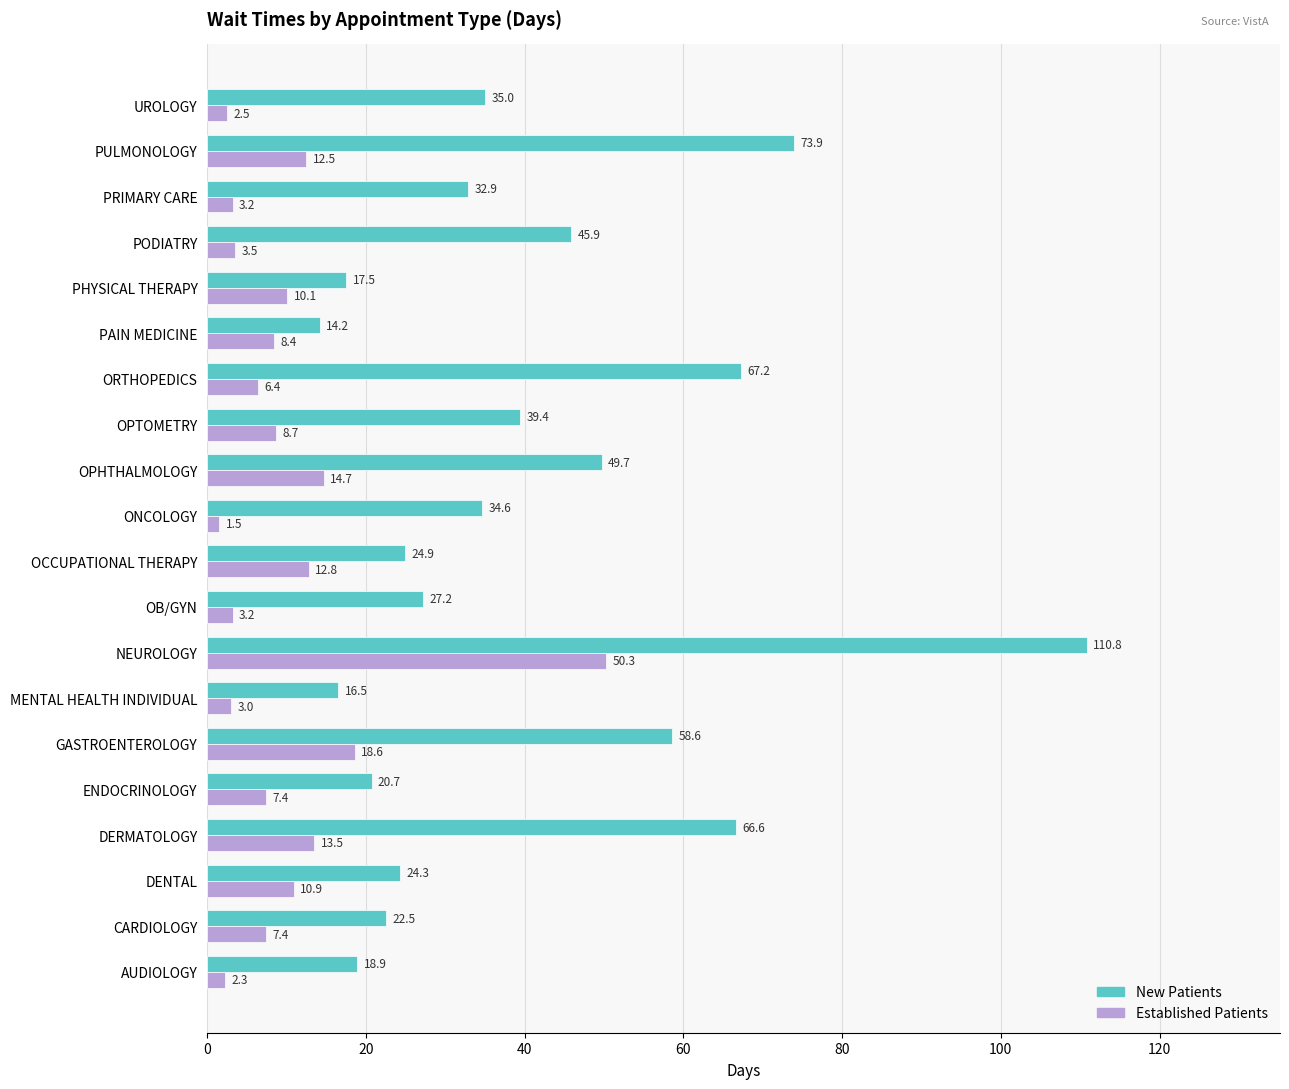

At which category does the chart reach its minimum across all series?

ONCOLOGY